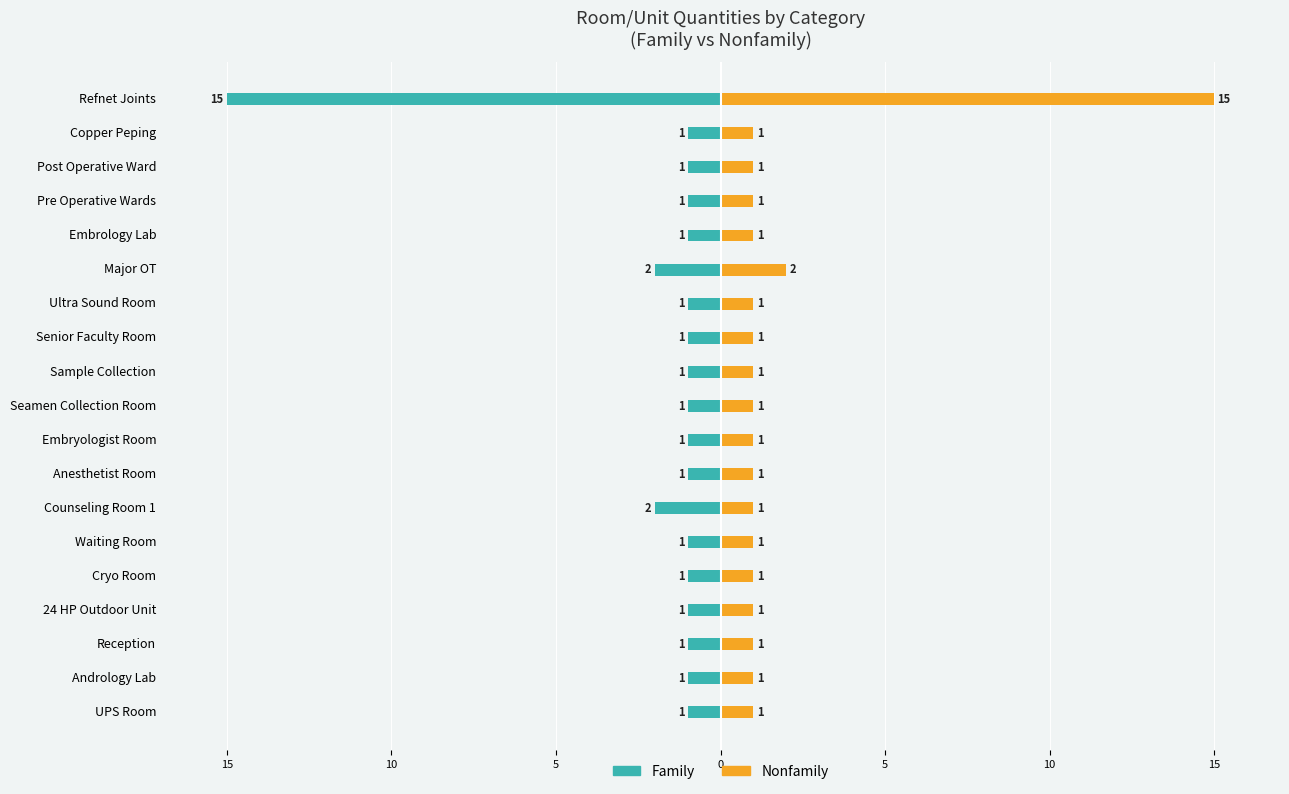

The value of Nonfamily at Senior Faculty Room is 1. True or false?

True